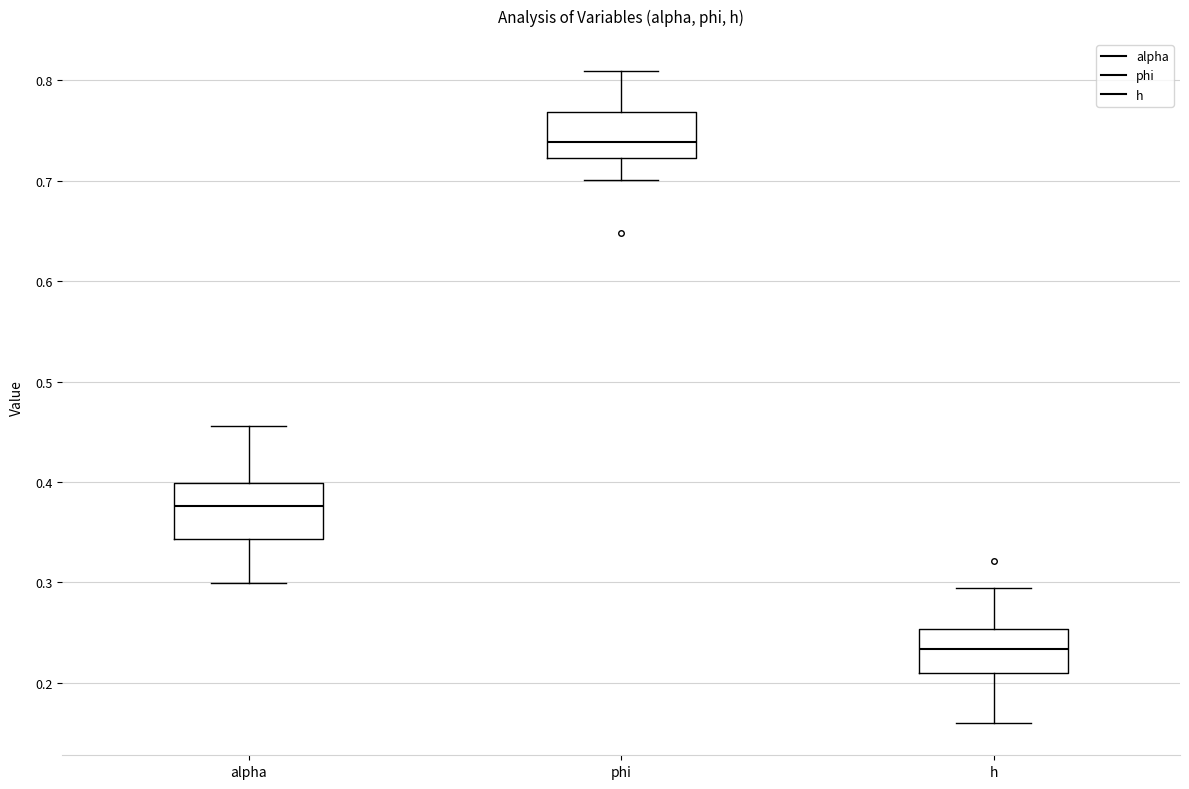

Which box has the highest median line?

phi